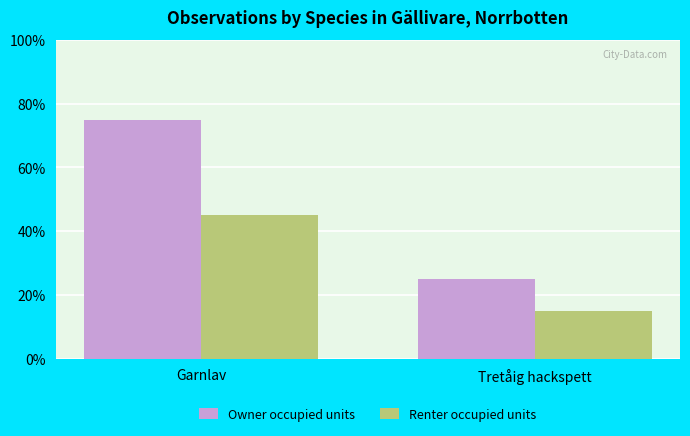

What is the difference between the highest and lowest values at Tretåig hackspett?

10